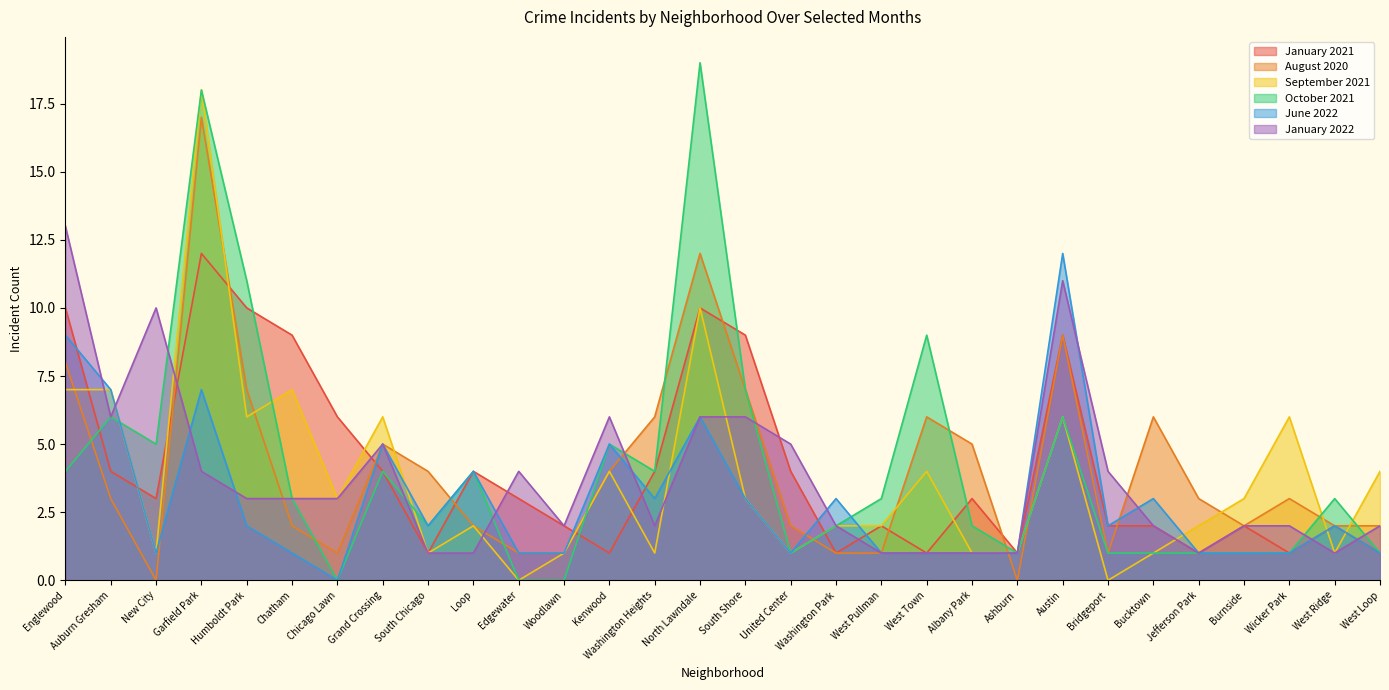

What is the difference between the maximum and minimum values in the January 2021 series?

11